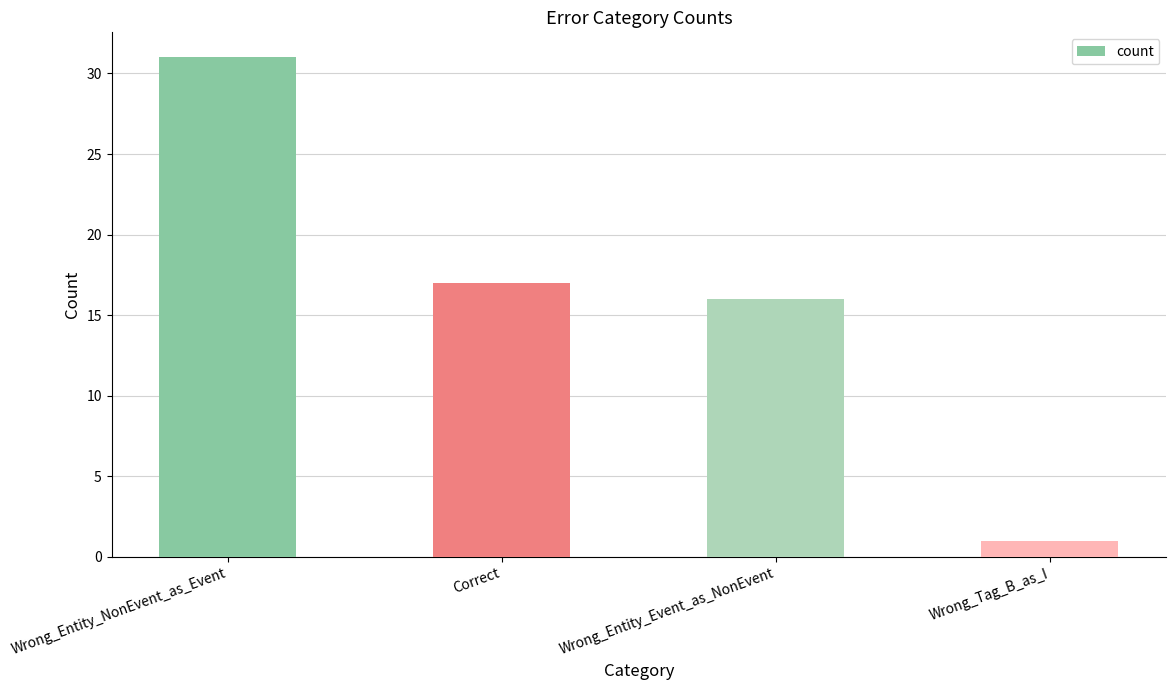

Are the bars horizontal?

No